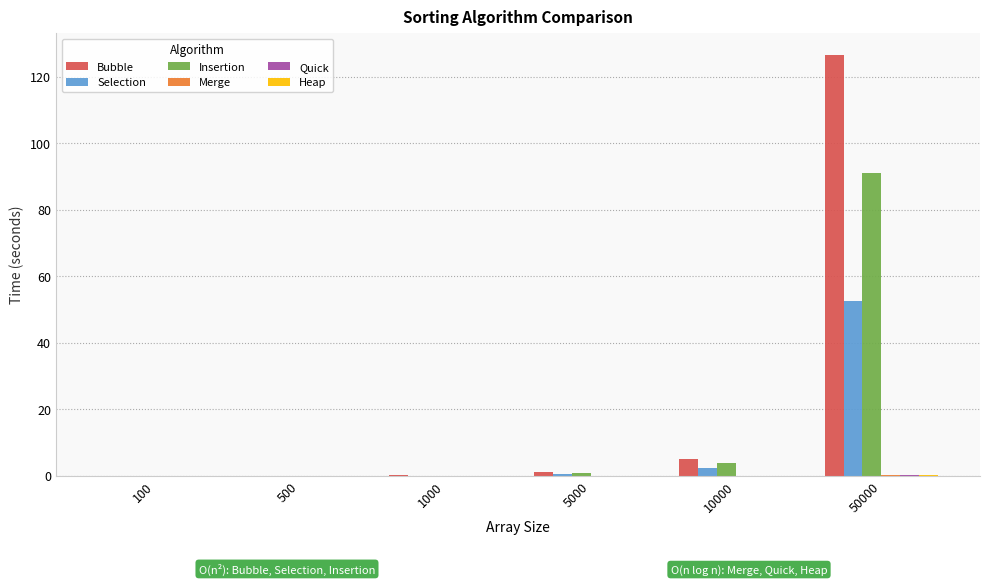

At which label is Insertion closest to 45?

10000